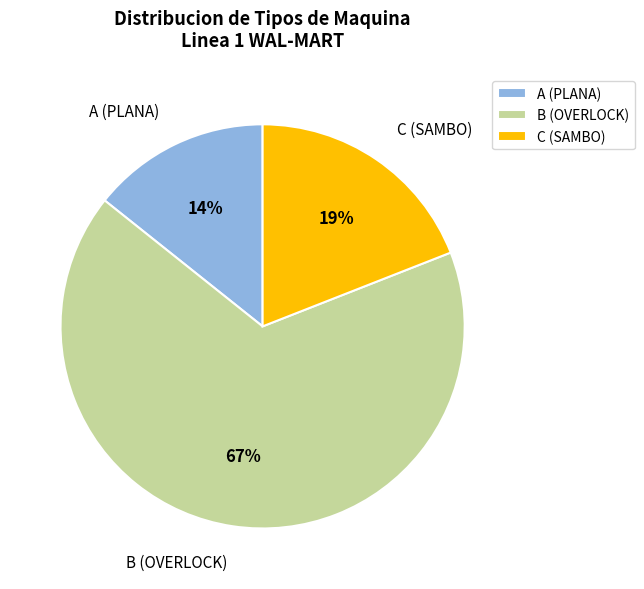

Which has a higher value, B (OVERLOCK) or C (SAMBO)?

B (OVERLOCK)